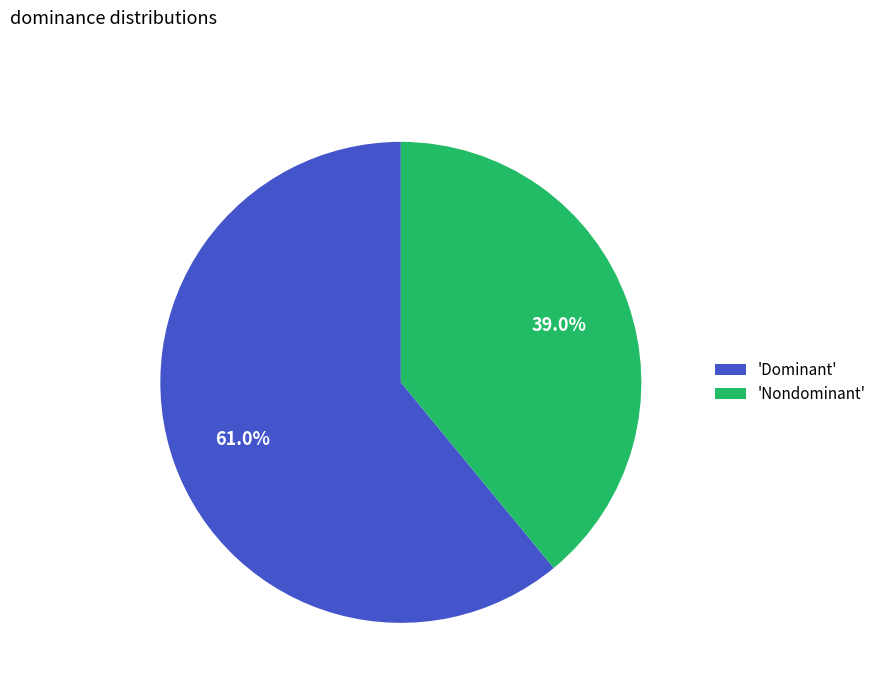

Rank the categories by value from lowest to highest.

'Nondominant', 'Dominant'